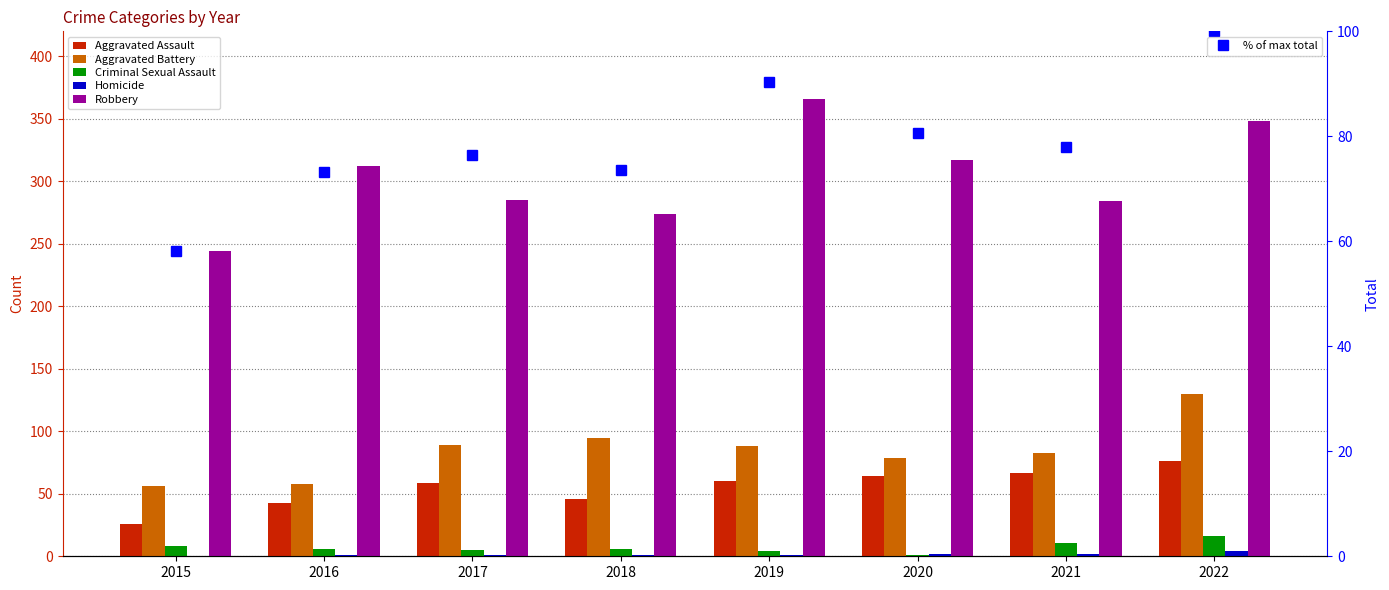

Between 2022 and 2019, which is larger?

2022